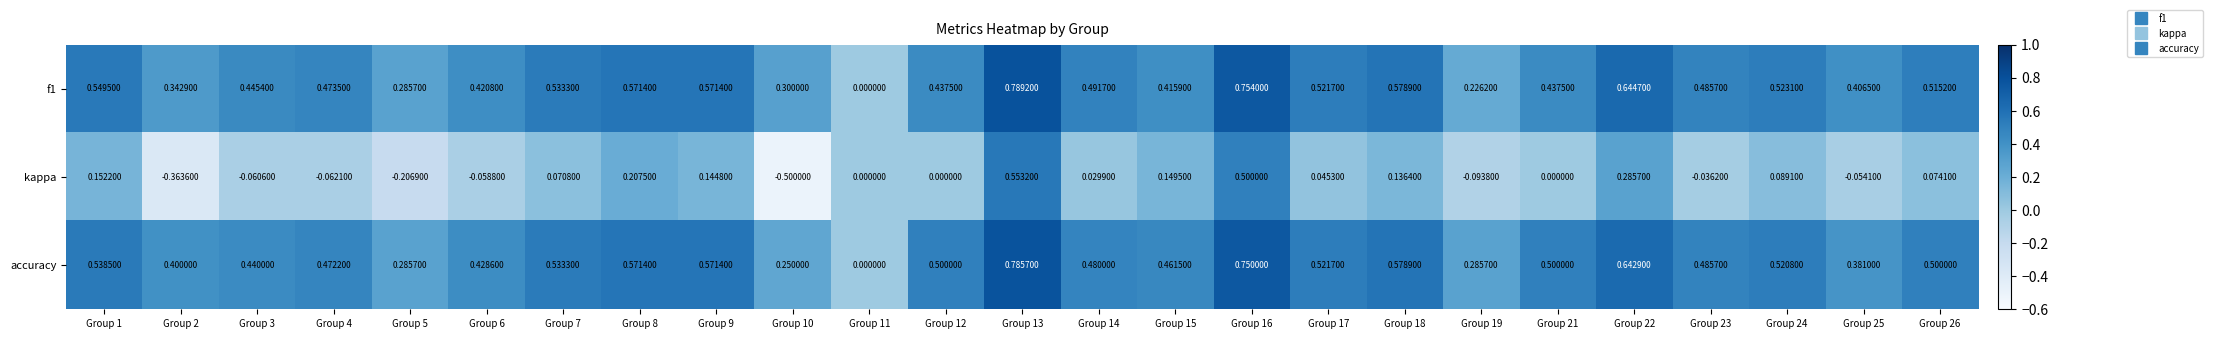

What is the total value across all series at Group 24?

1.1